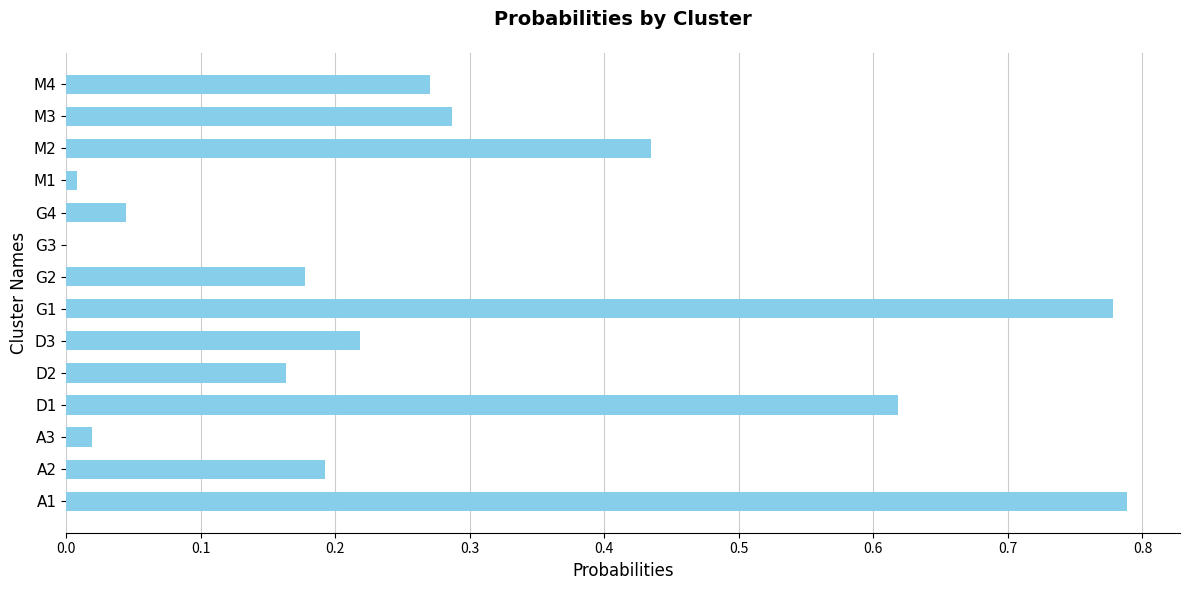

True or false: the data shows 0.2 at G2.

True